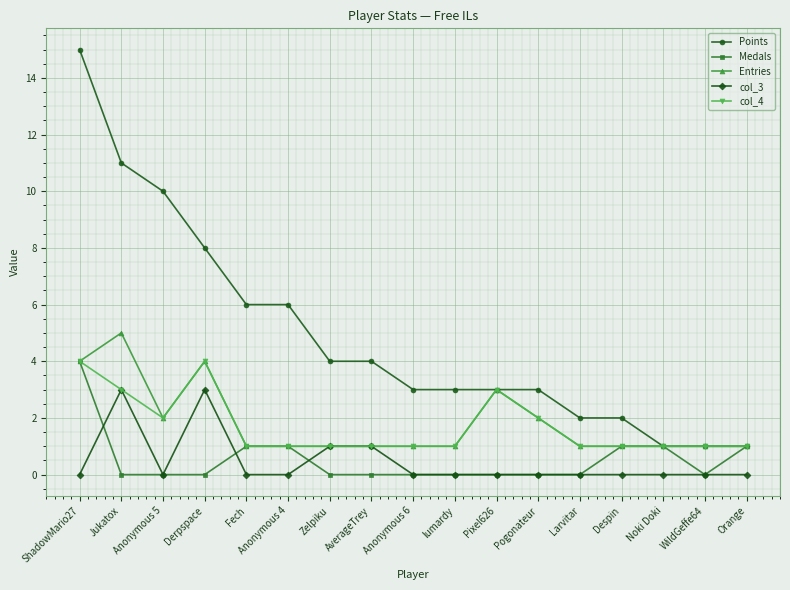

What is the label of the 5th point from the left?

Fech